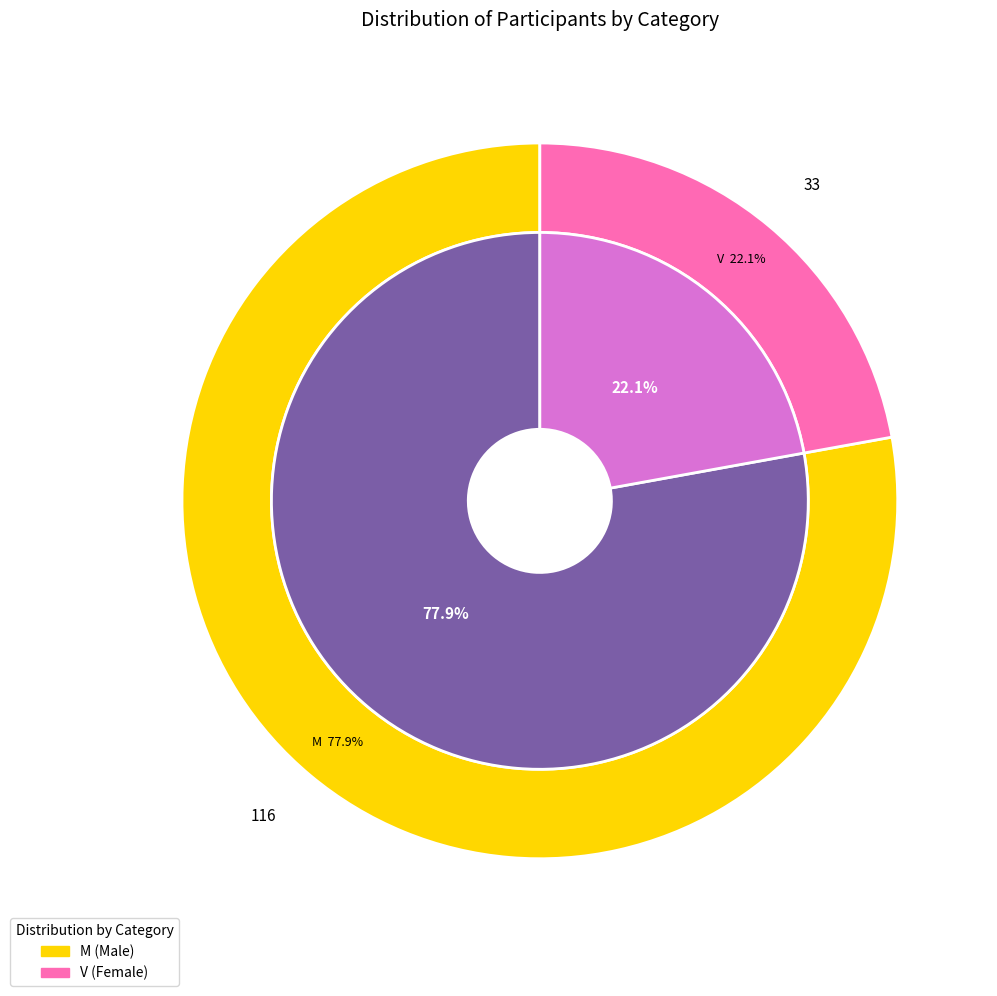

Does M account for over 50% of the chart?

Yes